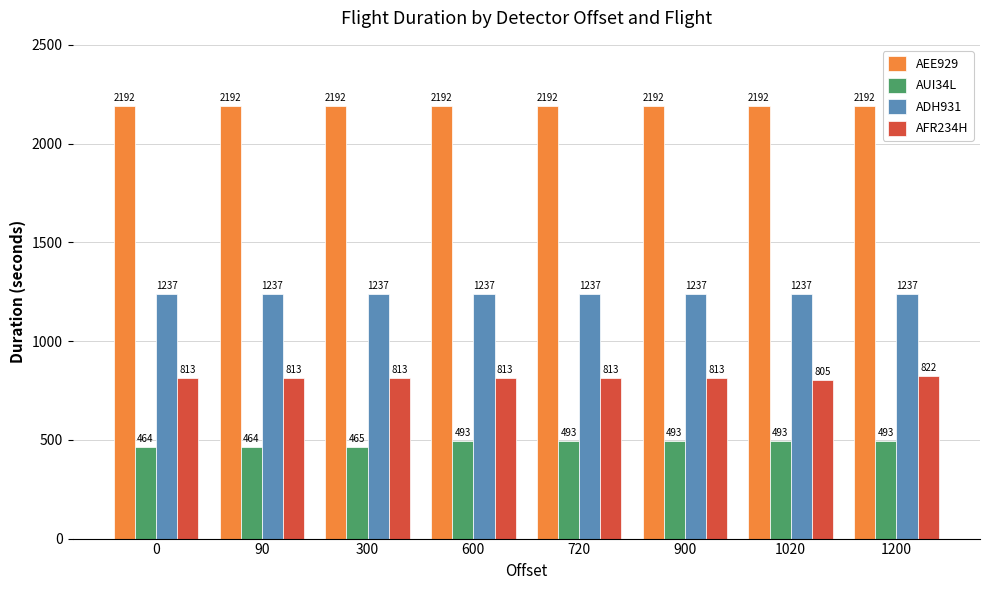

Which category has the highest value across all series?

1020